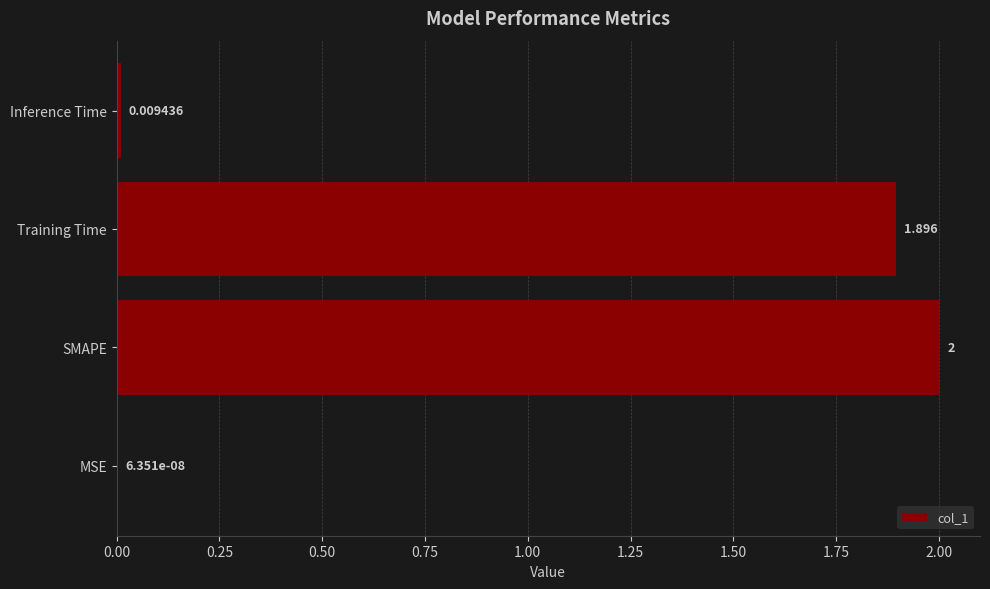

Which category has the highest value across all series?

SMAPE